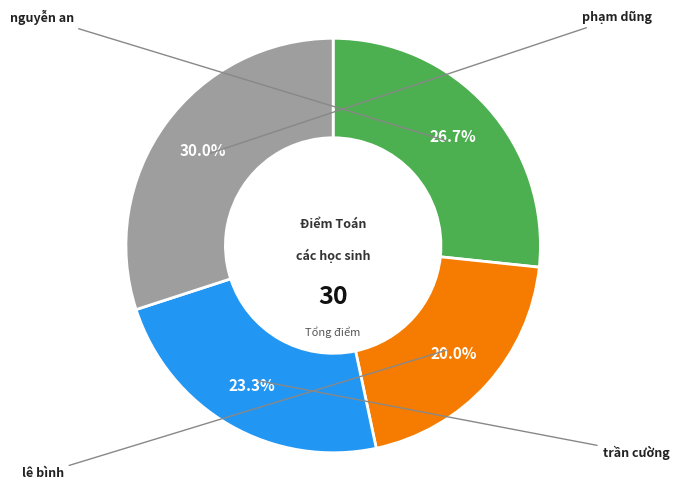

Which slice is the largest?

phạm dũng